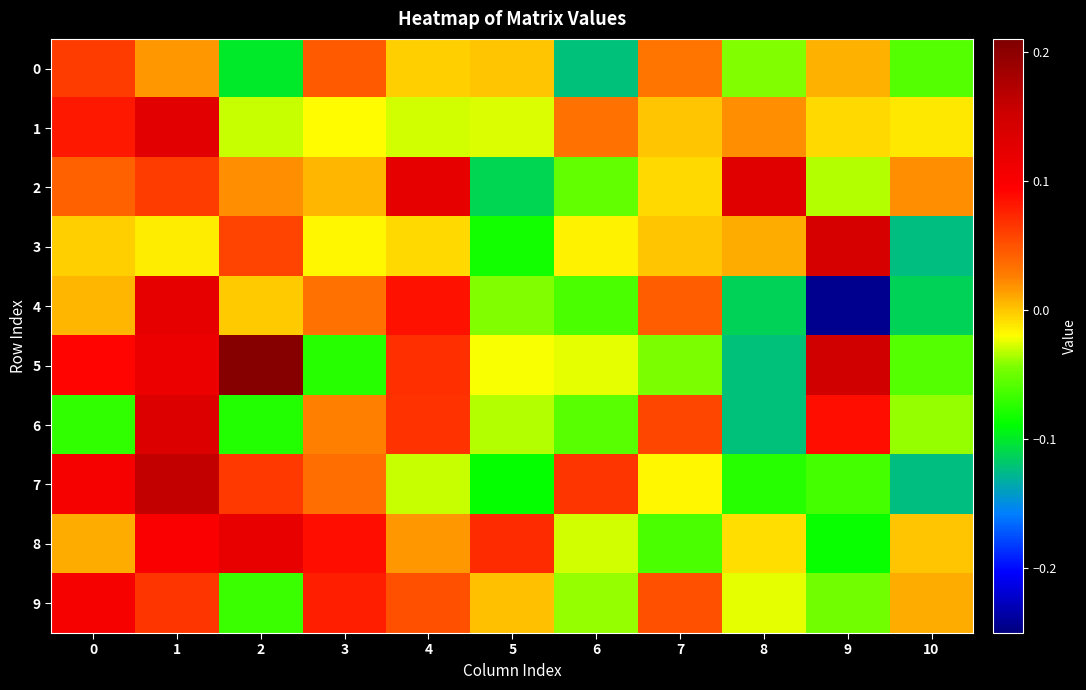

What is the minimum value shown in the chart?

-0.2